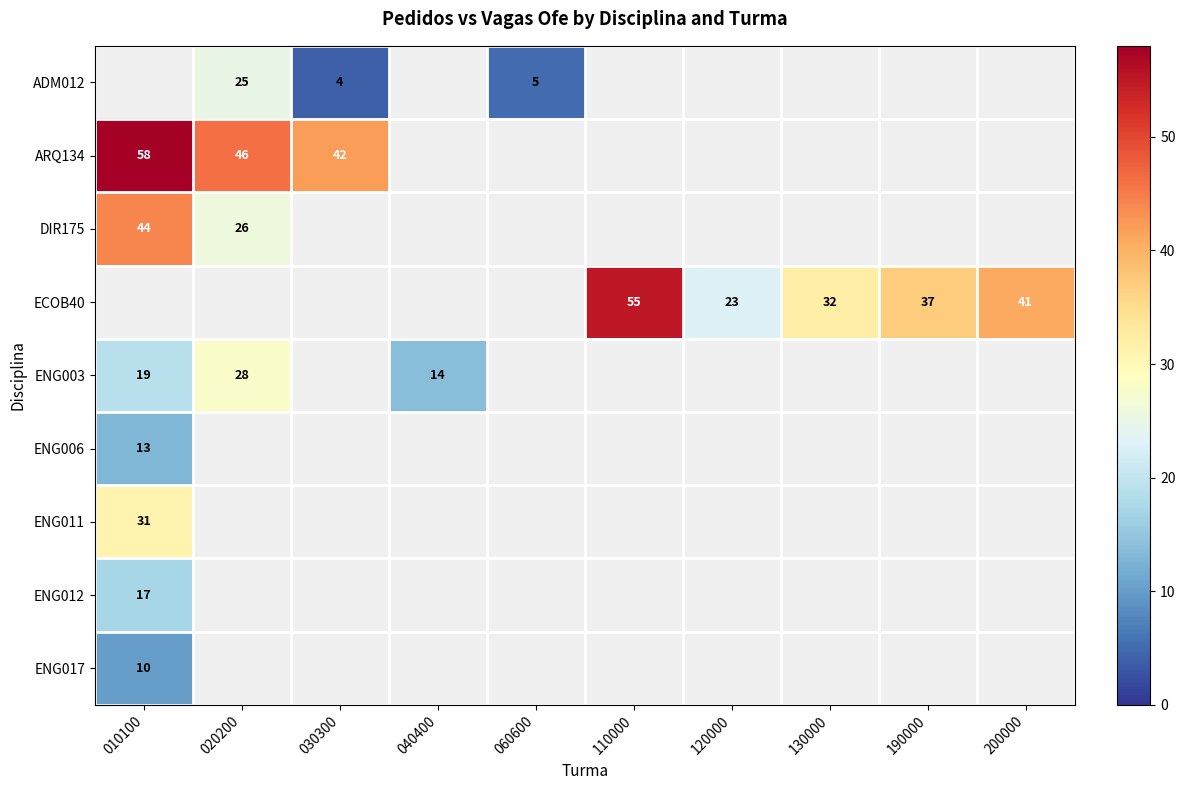

The value of ADM012 at 030300 is 7. True or false?

False